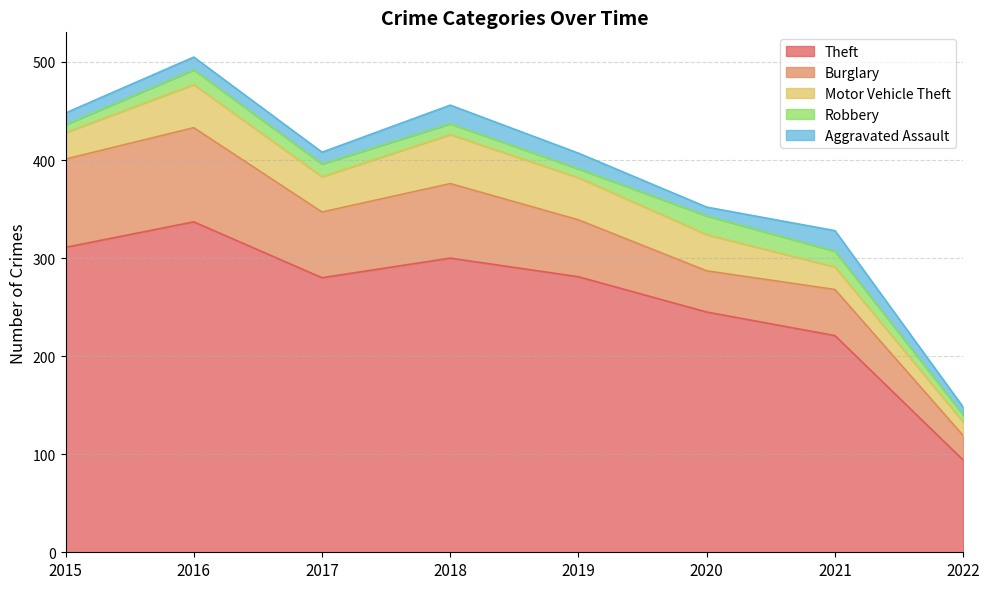

True or false: Robbery and Aggravated Assault cross at least once.

True